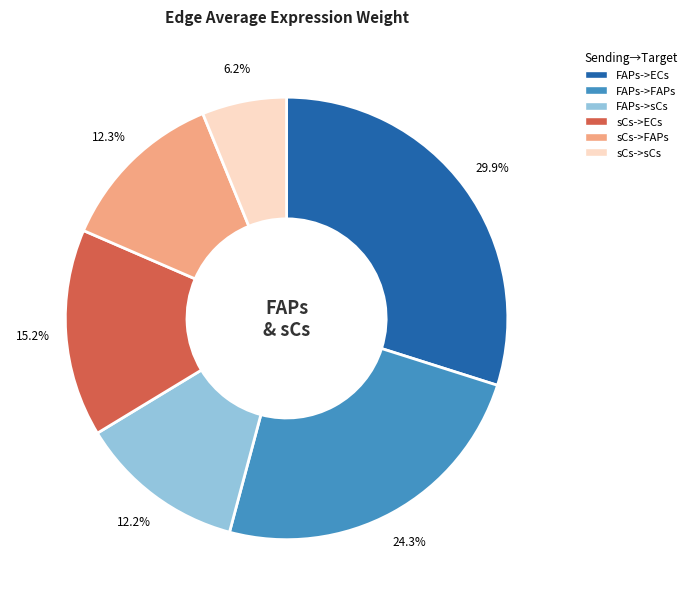

To the nearest percent, what is the combined percentage of FAPs->ECs and sCs->sCs?

36%